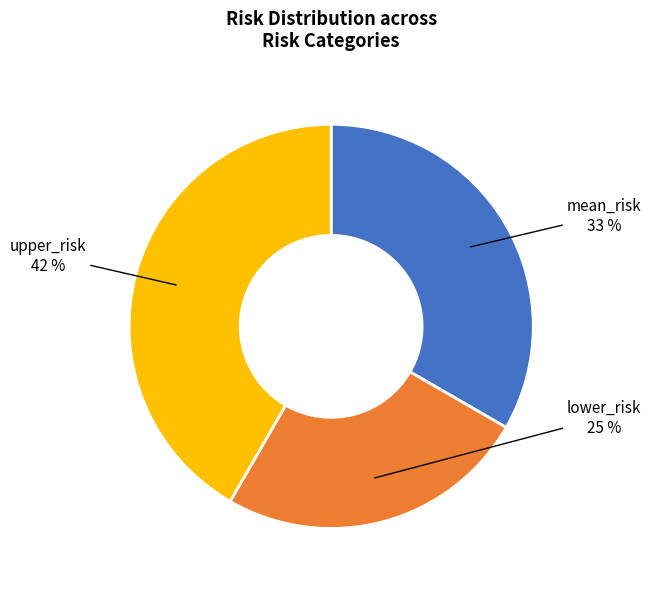

Which slice is the largest?

upper_risk